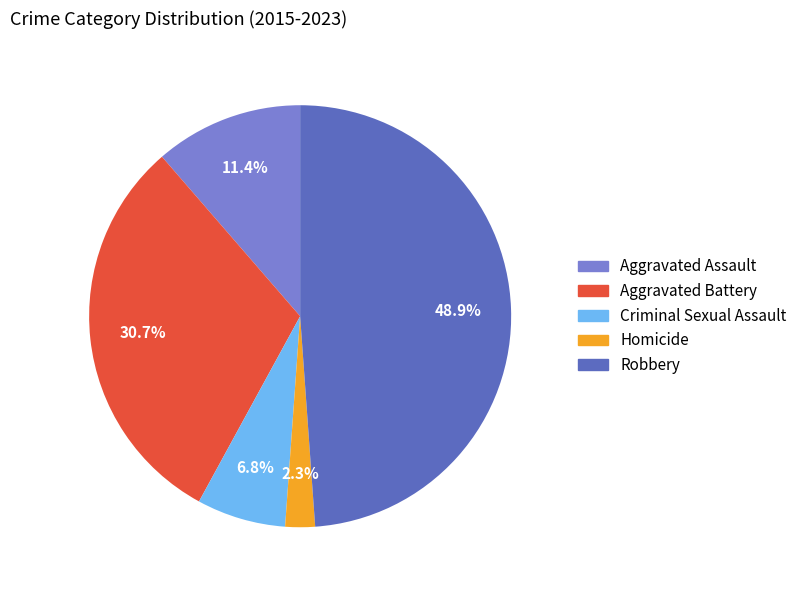

To the nearest percent, what is the average slice percentage?

20%